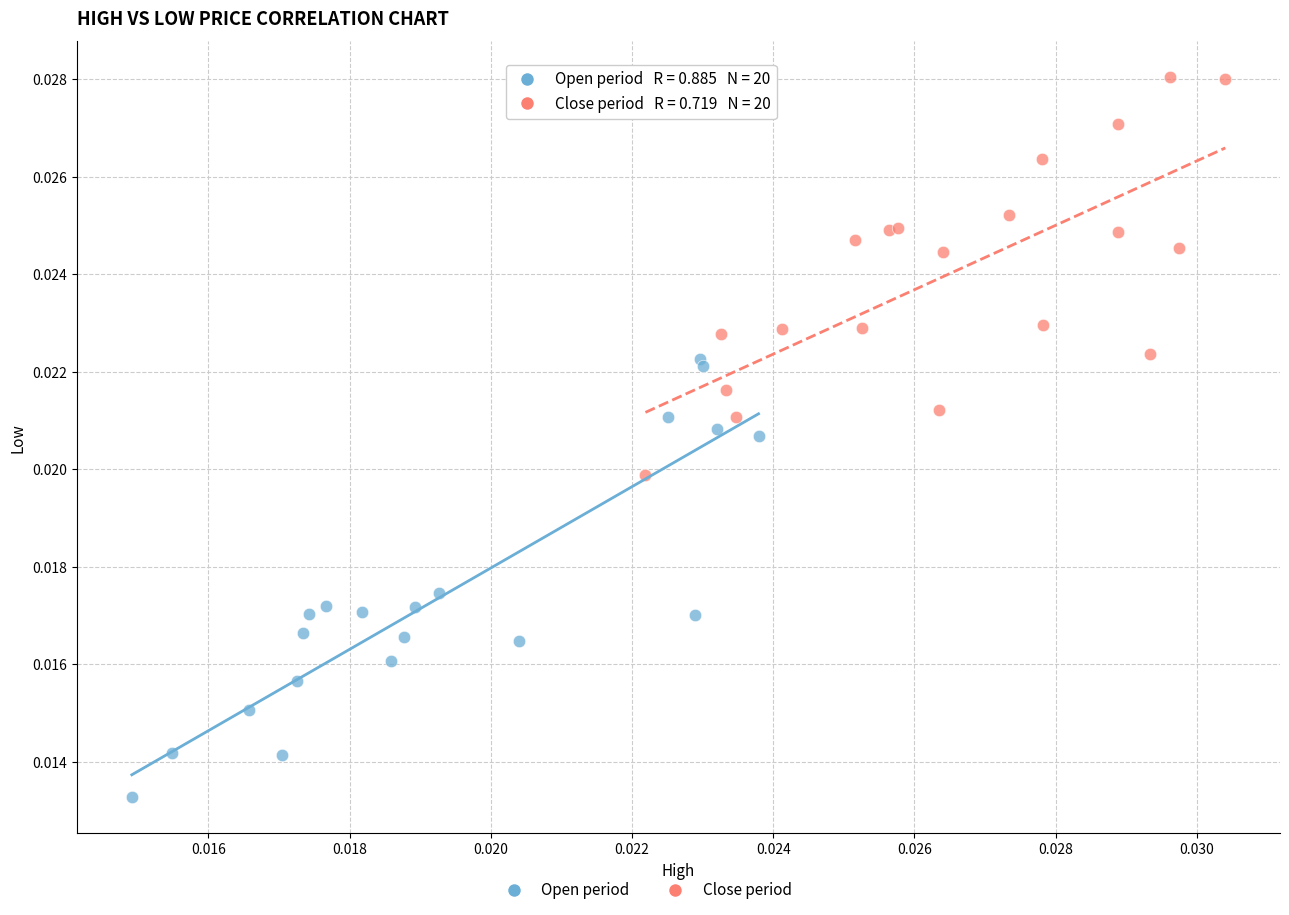

Which series reaches the maximum Y coordinate?

Close period